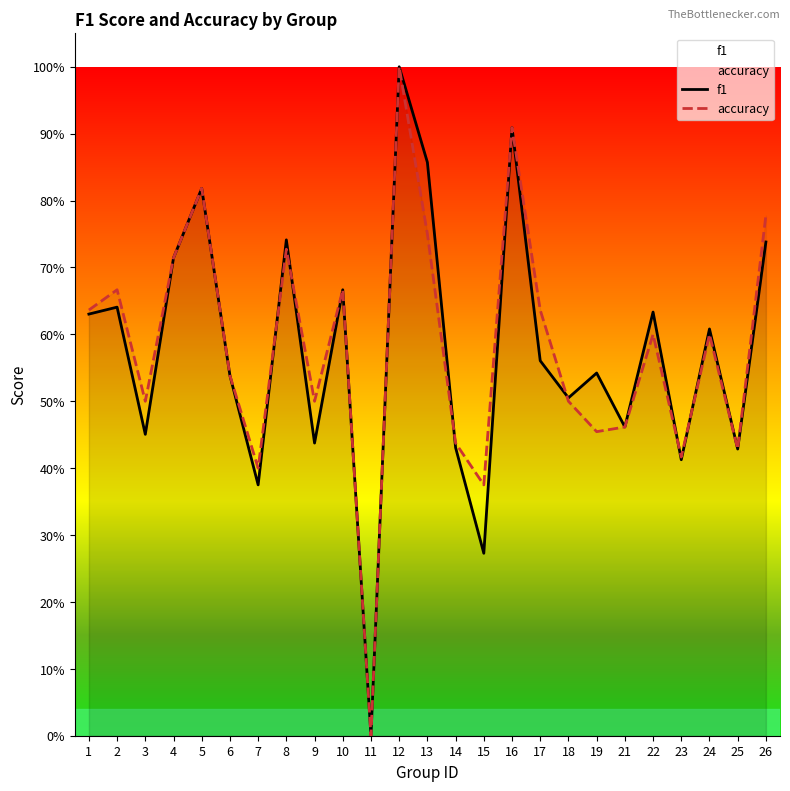

In f1, how many points are higher than both neighbors (excluding endpoints)?

9